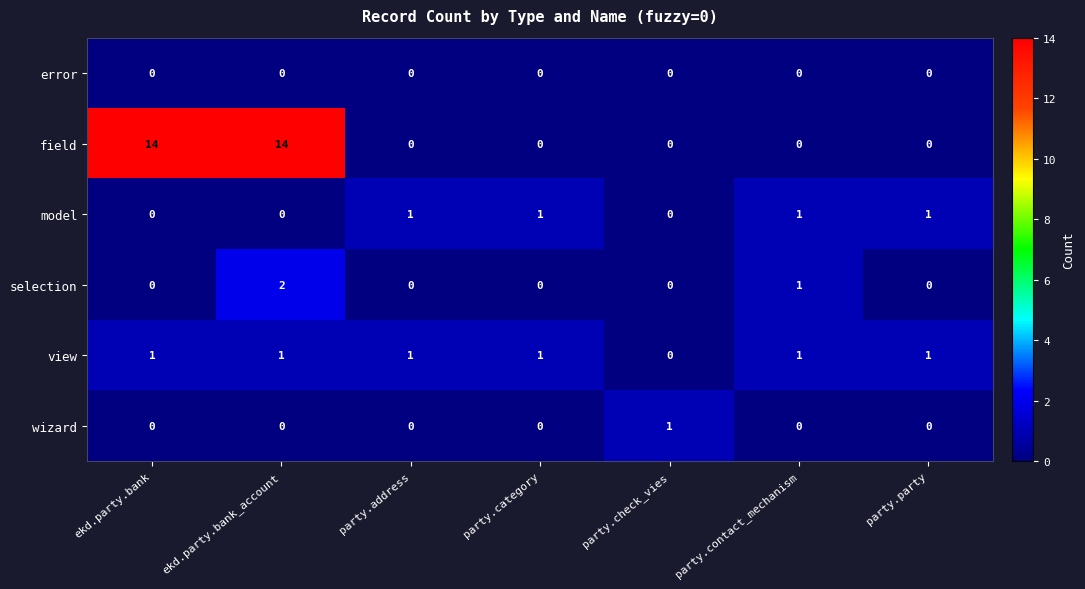

What is the sum of all model values?

4